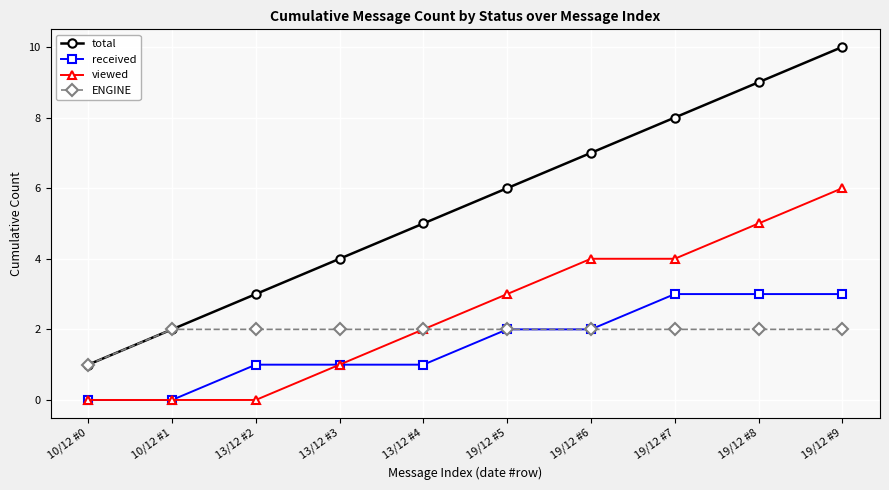

What is the sum of all ENGINE values?

19